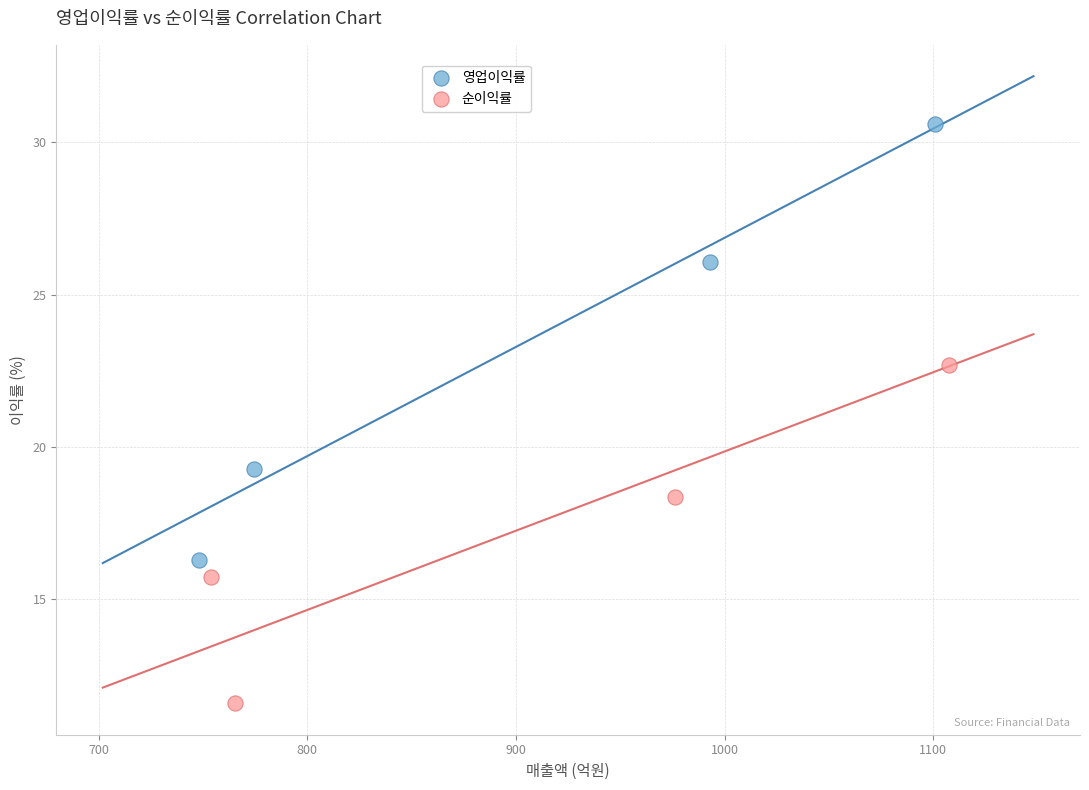

Which series contains the highest Y value?

영업이익률